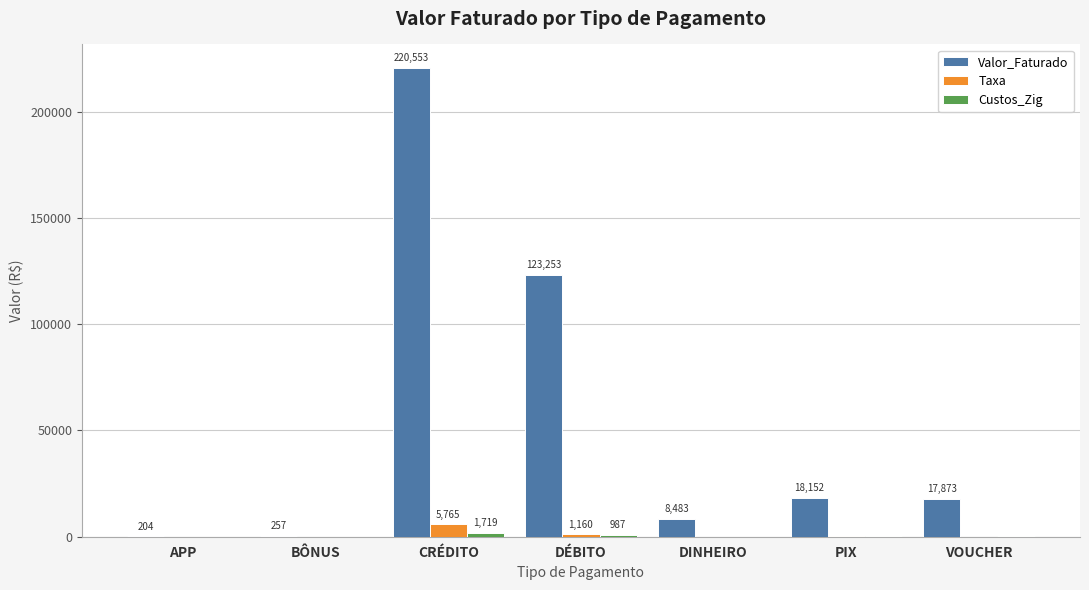

Are the bars grouped side by side (vs. stacked)?

Yes